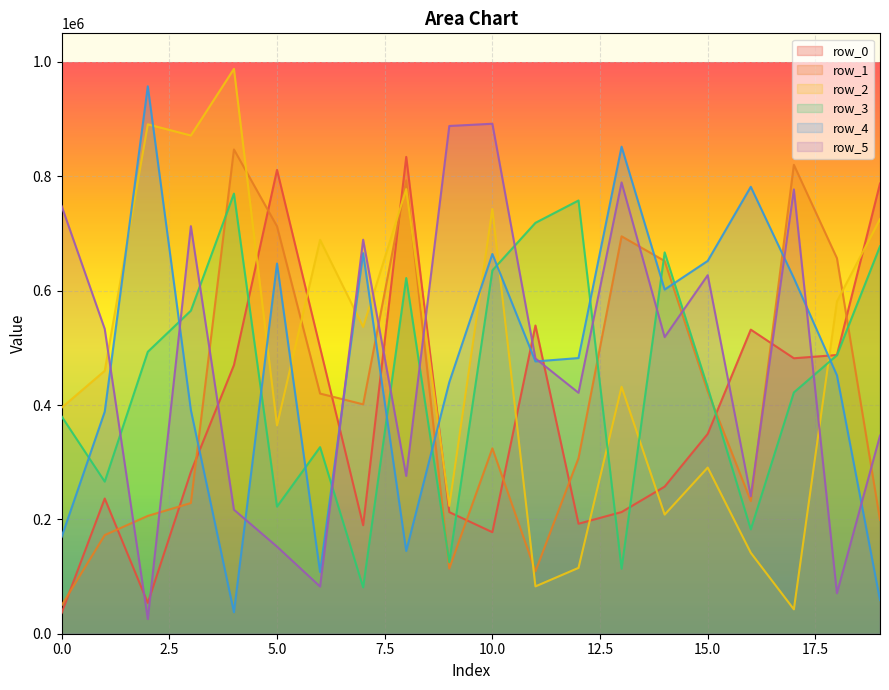

What is the total value across all series at 12?

2275872